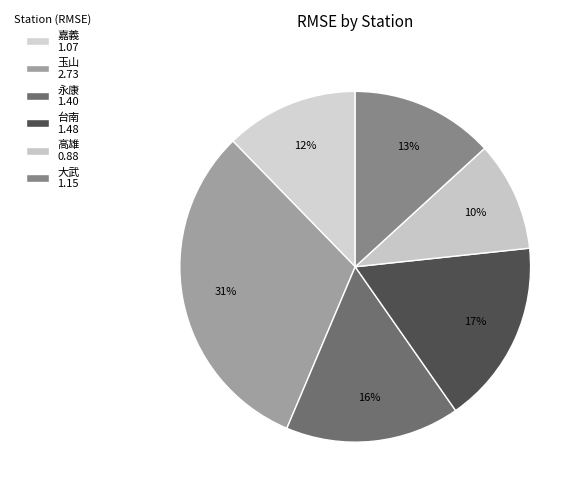

What percentage is the 台南 slice, to the nearest percent?

17%